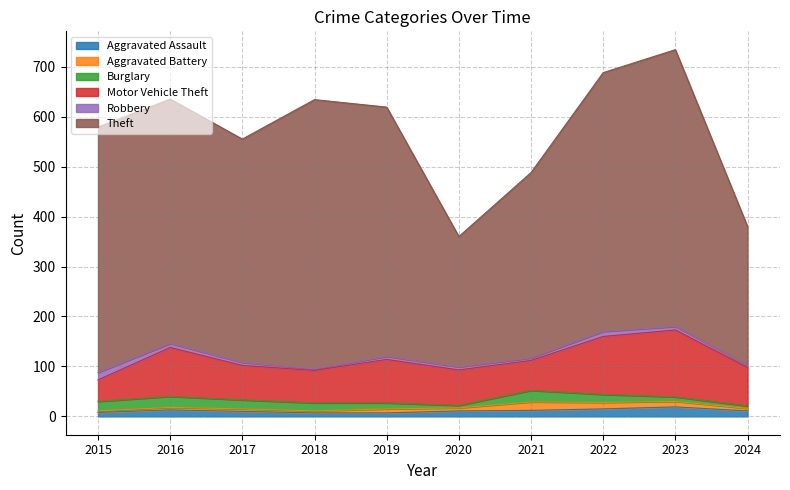

What is the value of the Motor Vehicle Theft point at the 7th from the left?

60